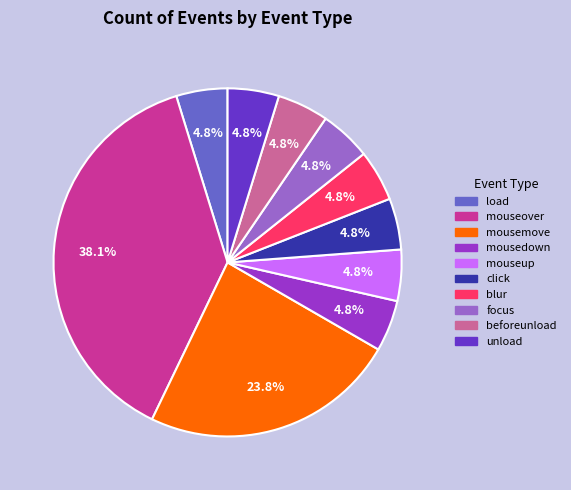

Count the number of slices in the pie.

10